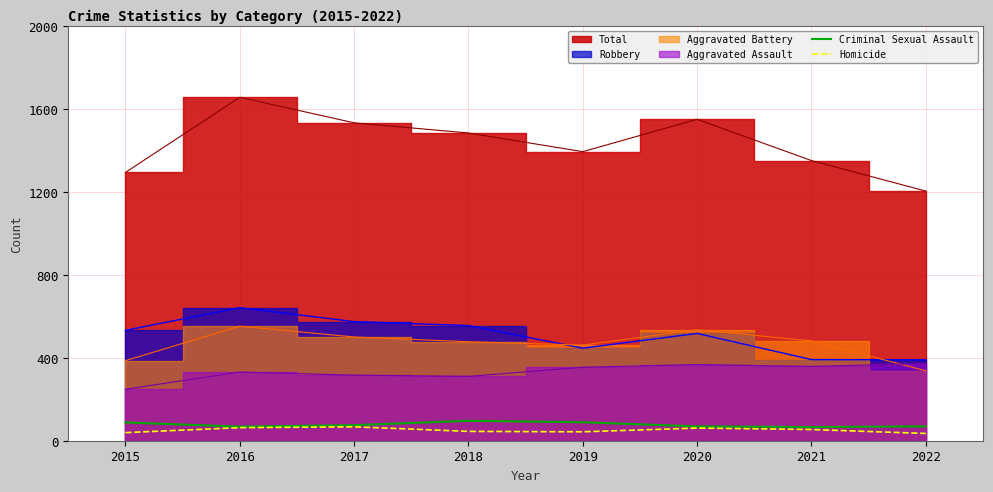

Where is the first local maximum for Homicide?

2017